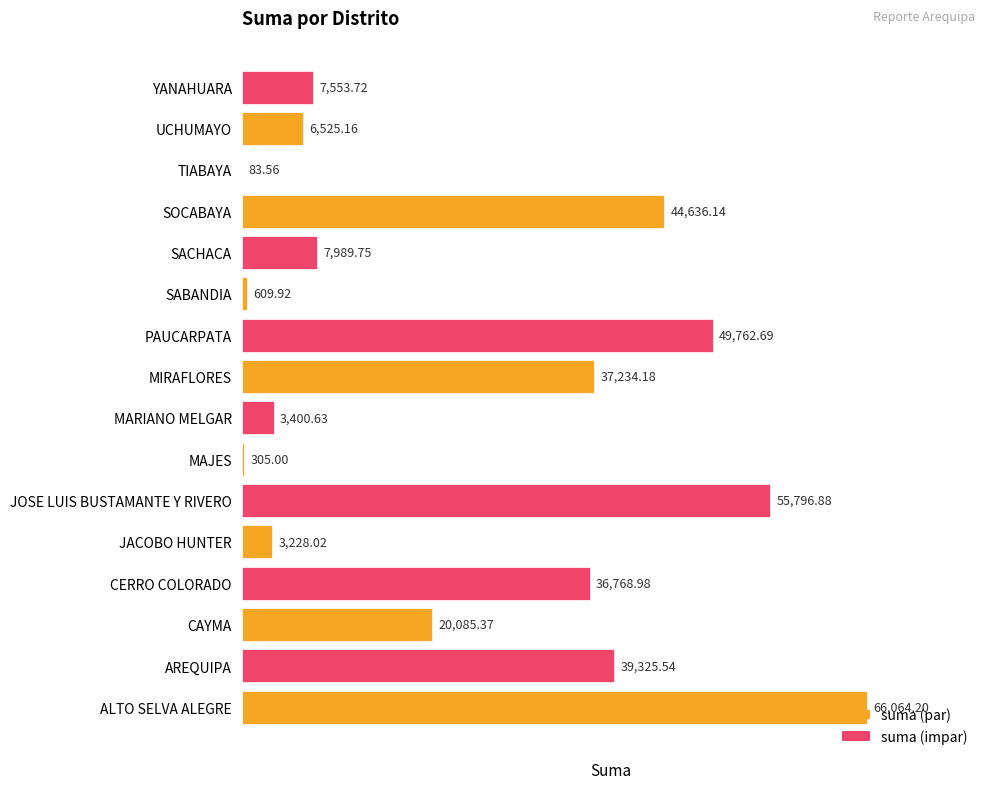

Which has a higher value, SABANDIA or JOSE LUIS BUSTAMANTE Y RIVERO?

JOSE LUIS BUSTAMANTE Y RIVERO